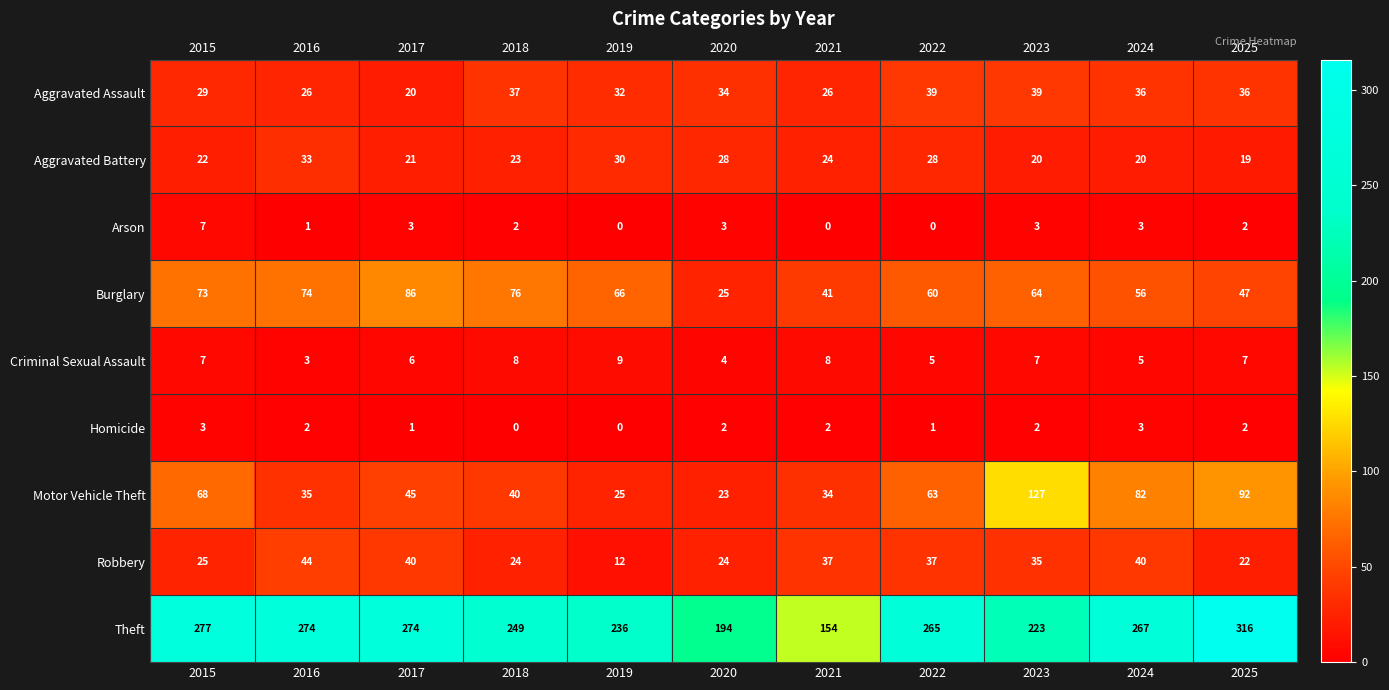

What is the difference between the maximum and minimum values in the Motor Vehicle Theft series?

104